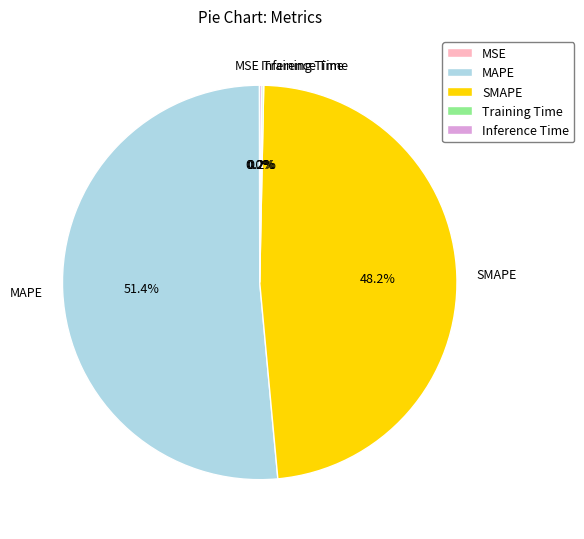

Which category accounts for the majority?

MAPE